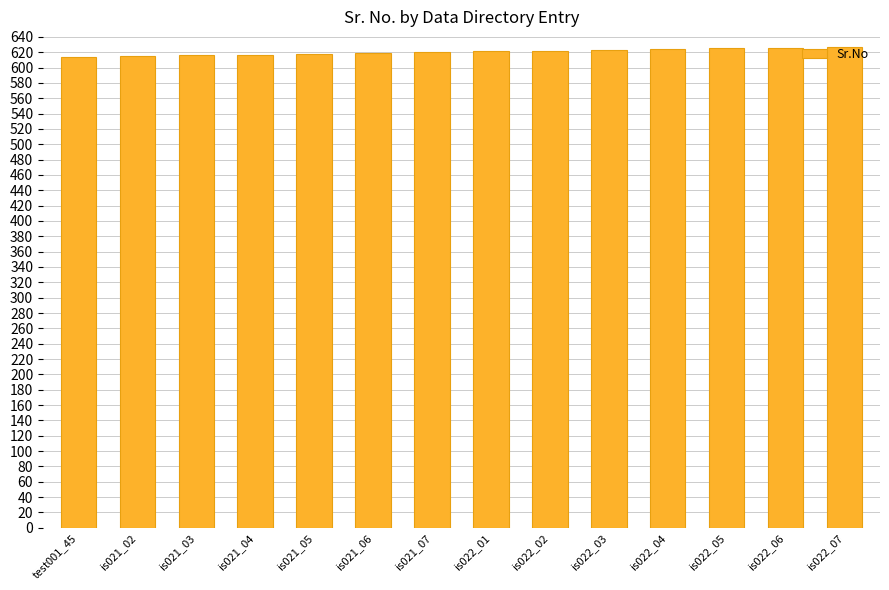

The chart shows a value of 614 at test001_45. True or false?

True